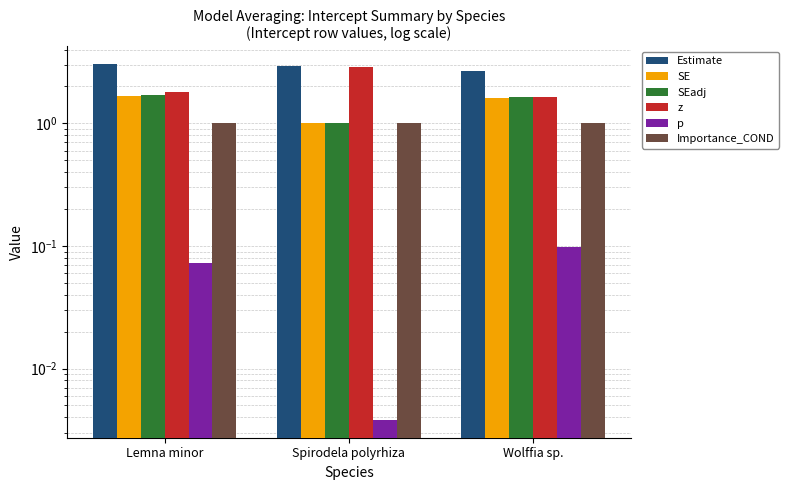

Between Wolffia sp. and Lemna minor, which is larger?

Lemna minor